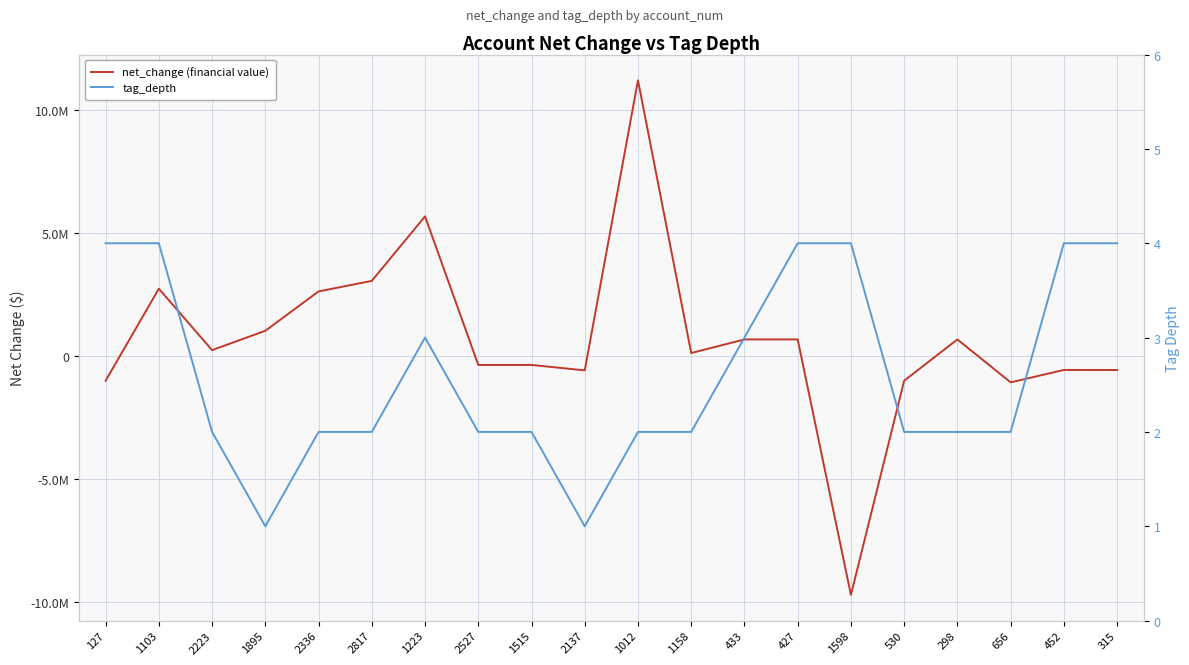

What is the difference between the maximum and second lowest values in the tag_depth series?

3